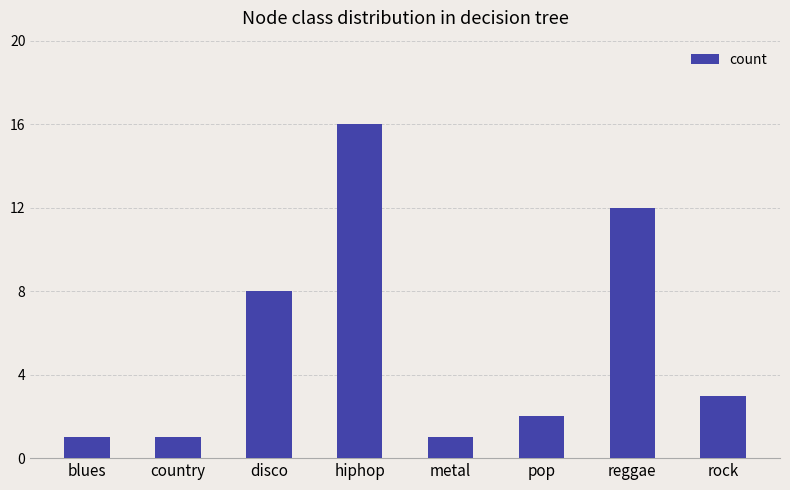

Which has a higher value, blues or disco?

disco